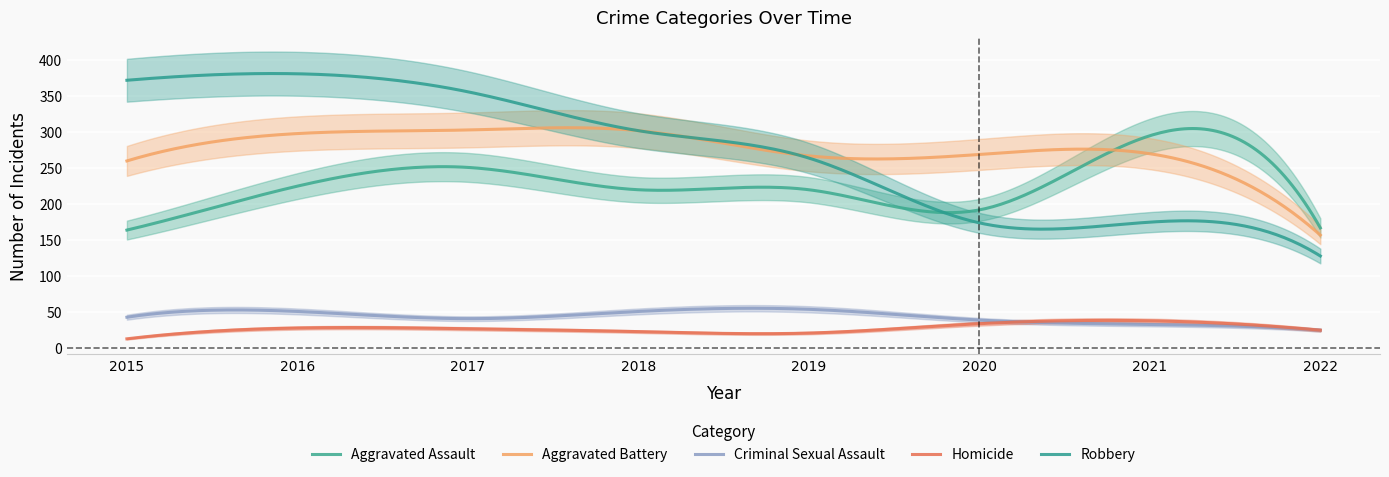

True or false: Robbery has more than 0 points higher than both neighbors.

True